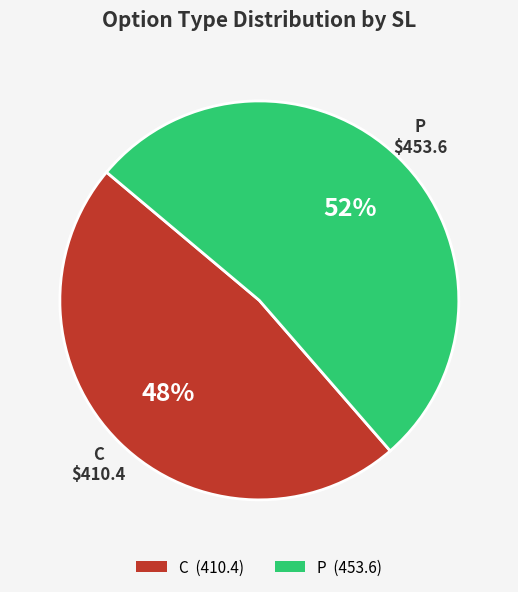

The P slice represents 53% of the pie. True or false?

True